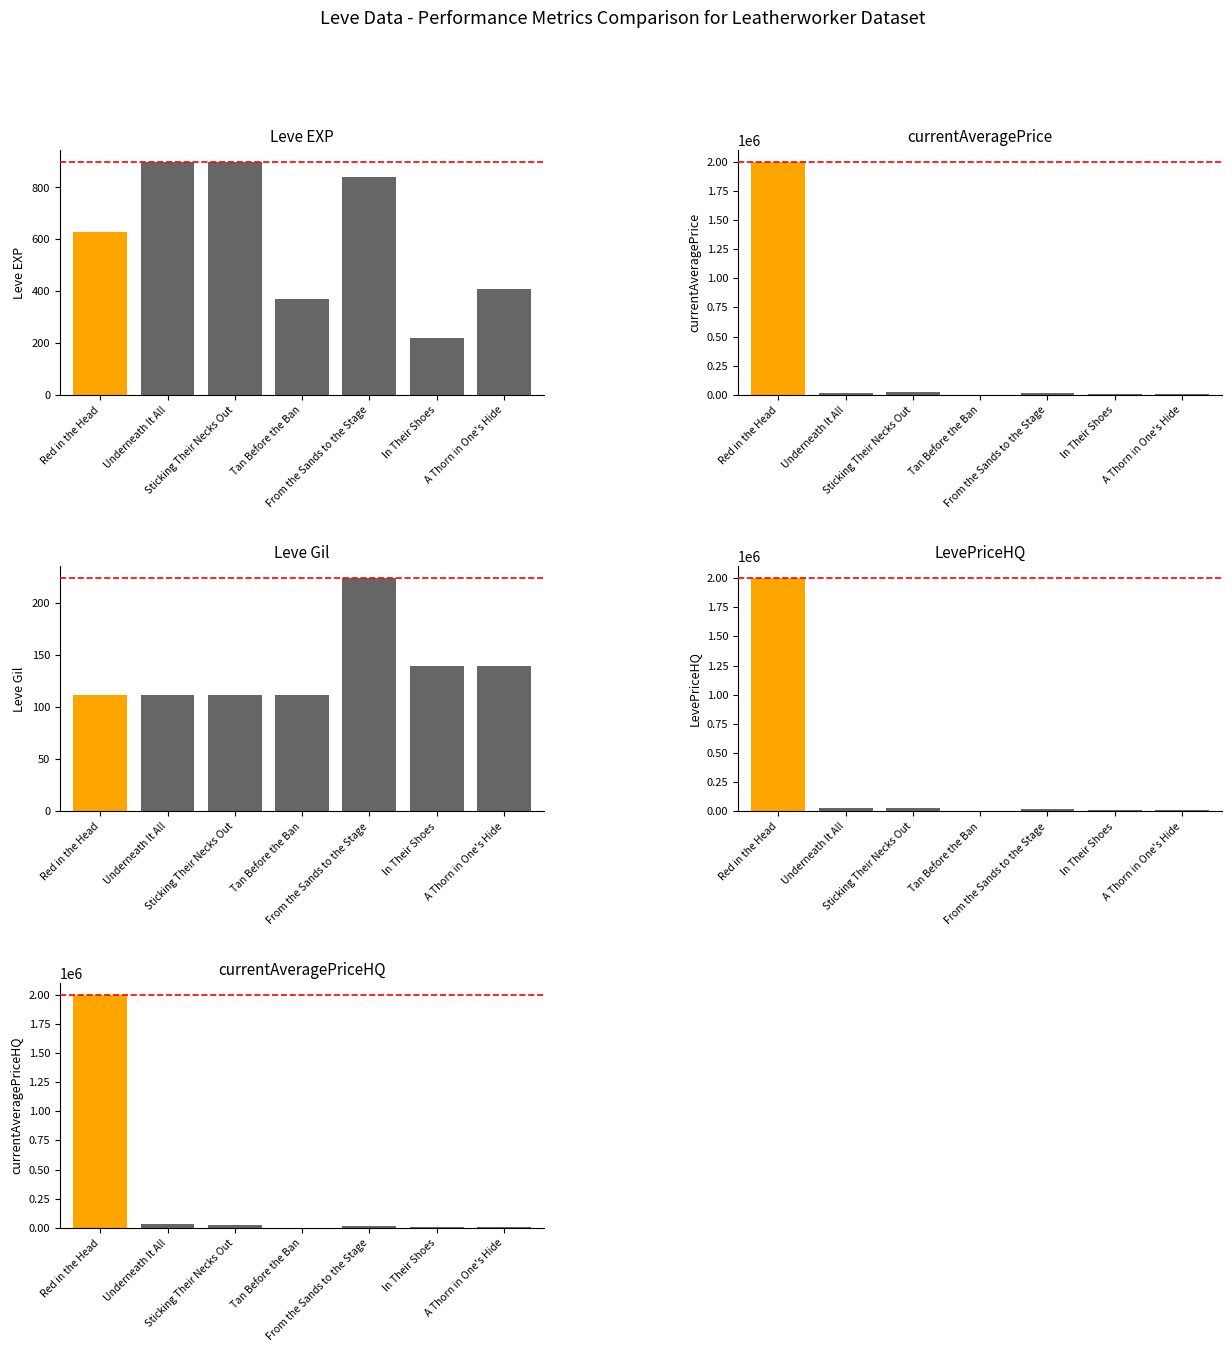

What is the spread (max minus min) of values at Red in the Head?

1999888.0